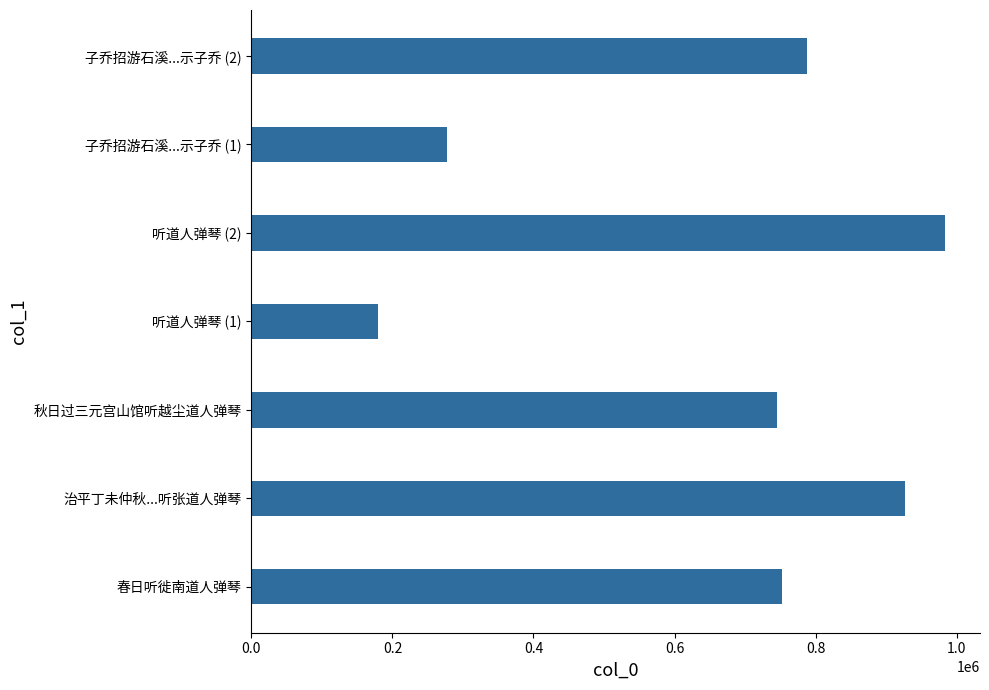

What is the change in value from 春日听徙南道人弹琴 to 治平丁未仲秋...听张道人弹琴?

+174379